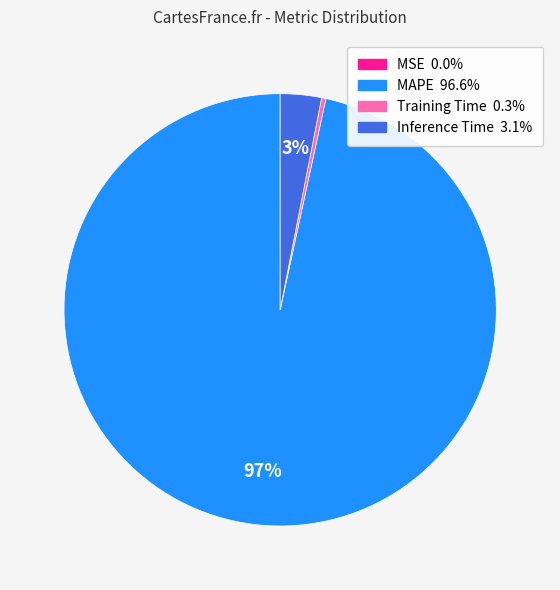

Is there any slice that represents more than half of the pie?

Yes